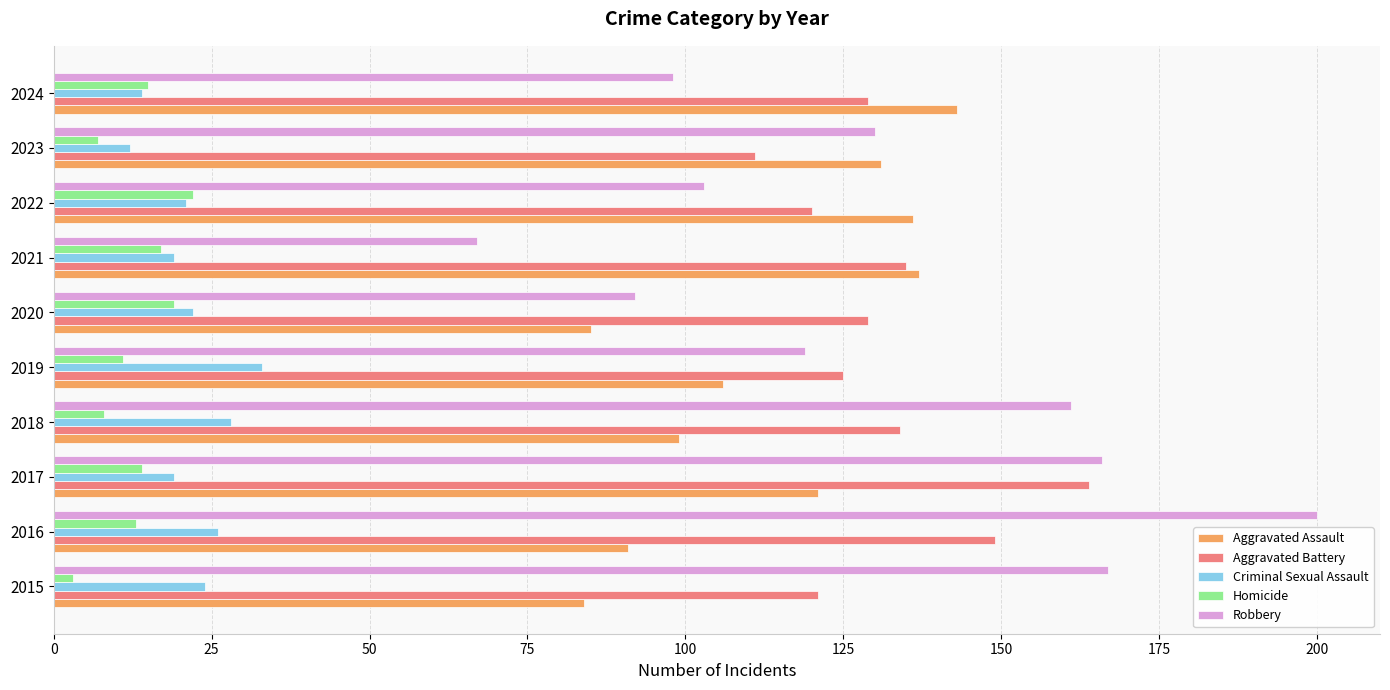

What is the minimum value shown in the chart?

3